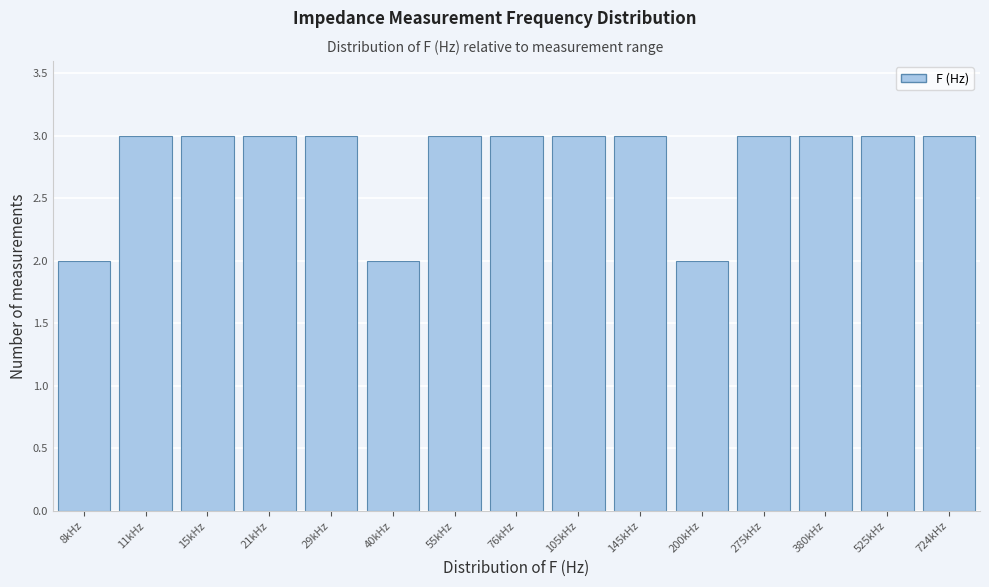

Reading right to left, transcribe all the data shown in this chart.

724kHz=3	525kHz=3	380kHz=3	275kHz=3	200kHz=2	145kHz=3	105kHz=3	76kHz=3	55kHz=3	40kHz=2	29kHz=3	21kHz=3	15kHz=3	11kHz=3	8kHz=2